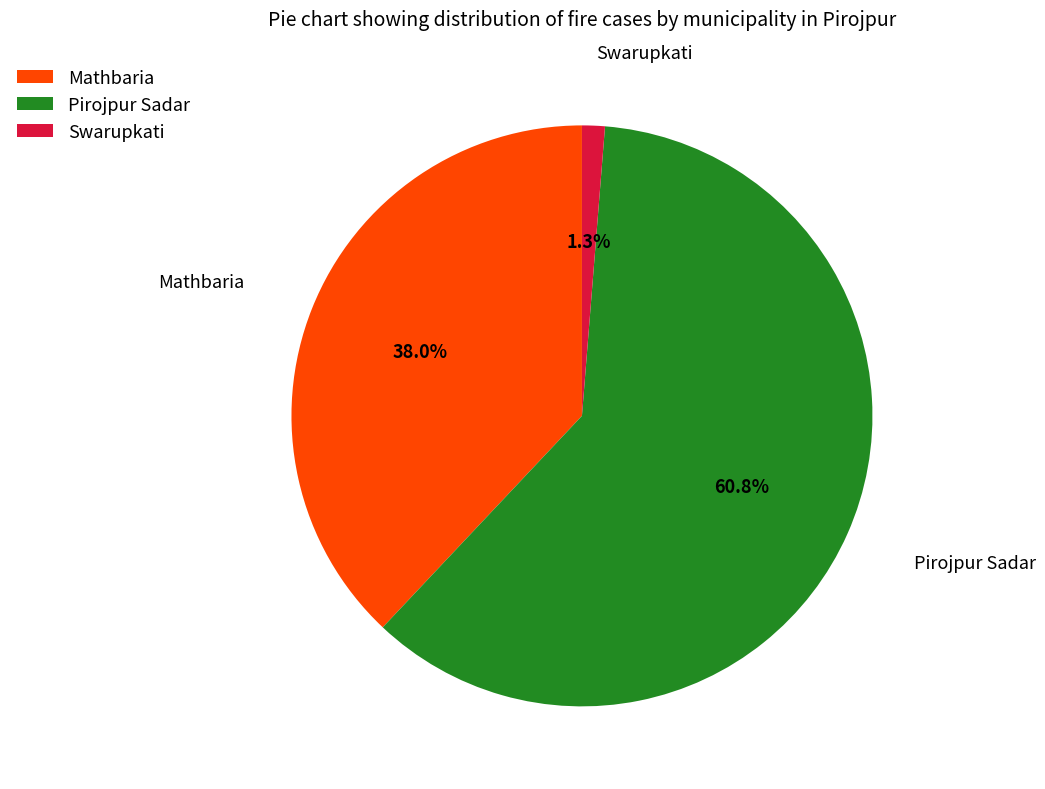

Between Swarupkati and Mathbaria, which is larger?

Mathbaria